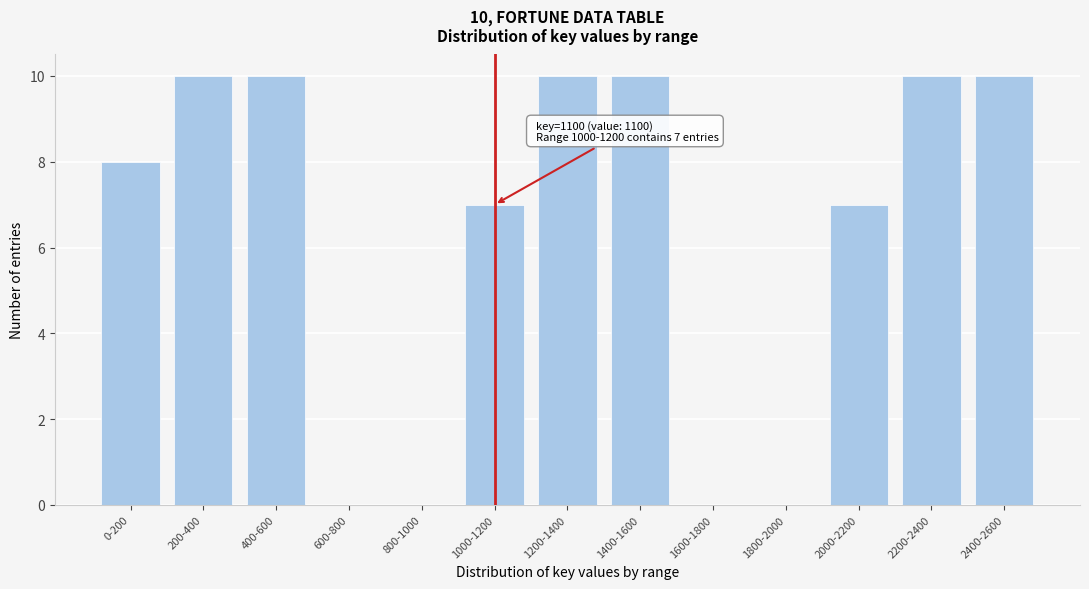

Reading right to left, what are all the values shown in this chart?

2400-2600=10	2200-2400=10	2000-2200=7	1800-2000=0	1600-1800=0	1400-1600=10	1200-1400=10	1000-1200=7	800-1000=0	600-800=0	400-600=10	200-400=10	0-200=8